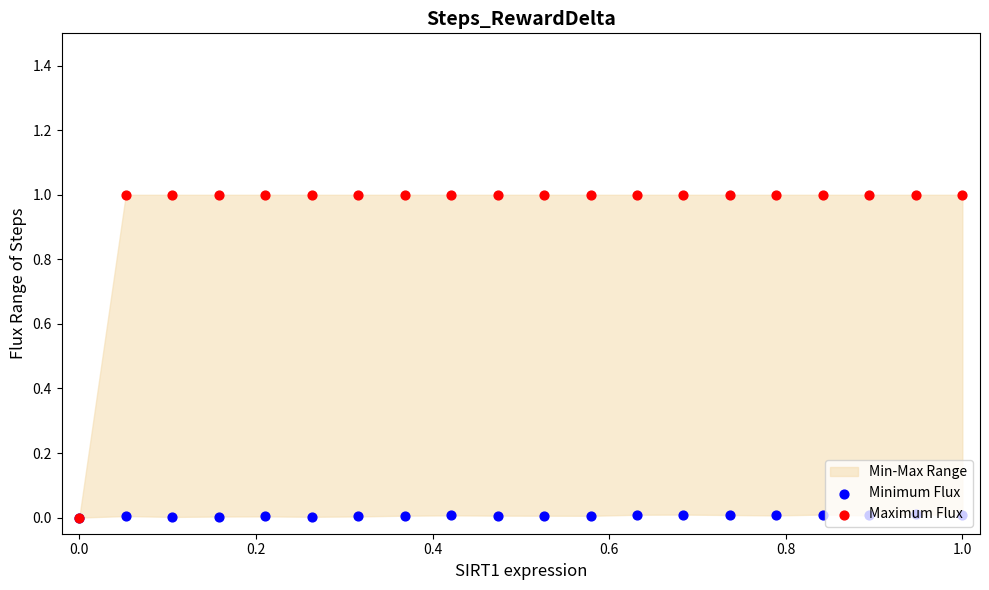

At how many categories does at least one series exceed 0?

20